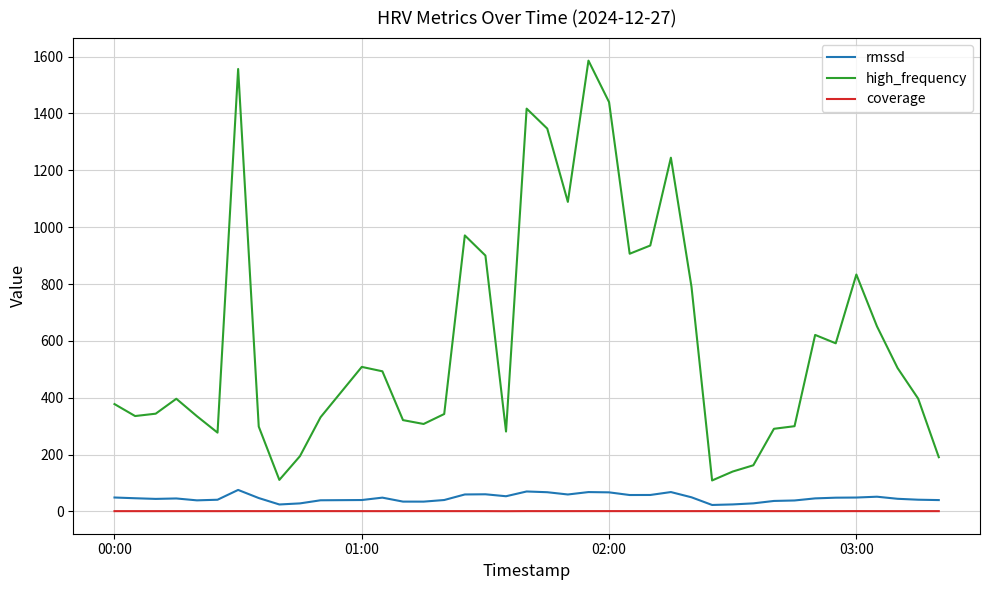

What is the maximum value for rmssd?

75.5